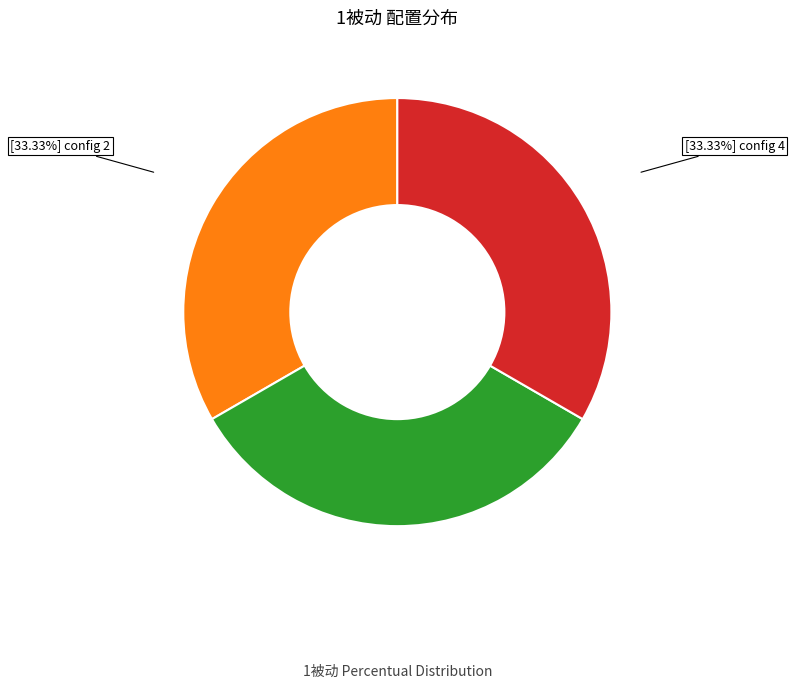

Does any single category account for the majority?

No